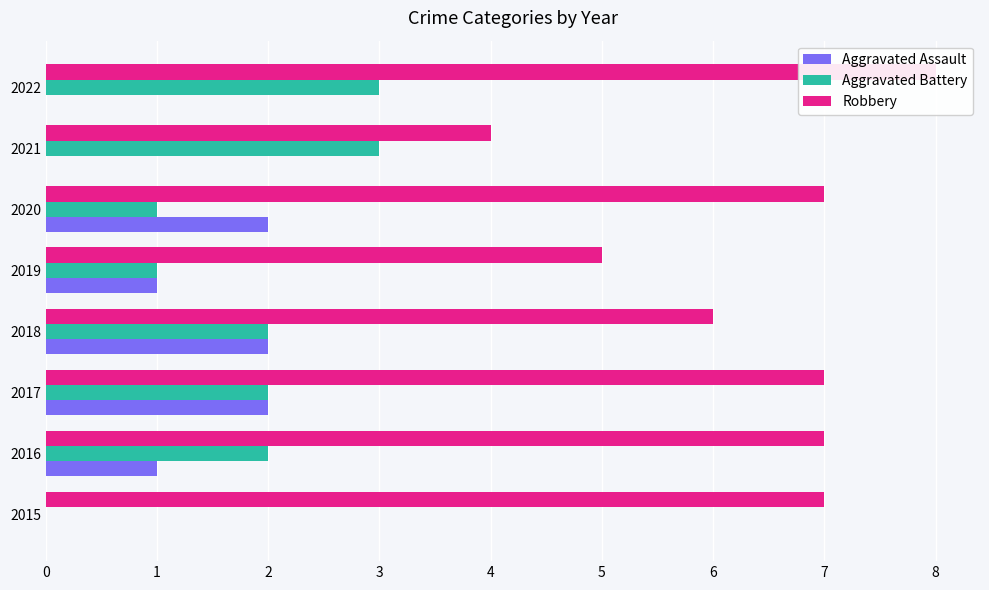

Between 2015 and 2020, which is larger?

2020